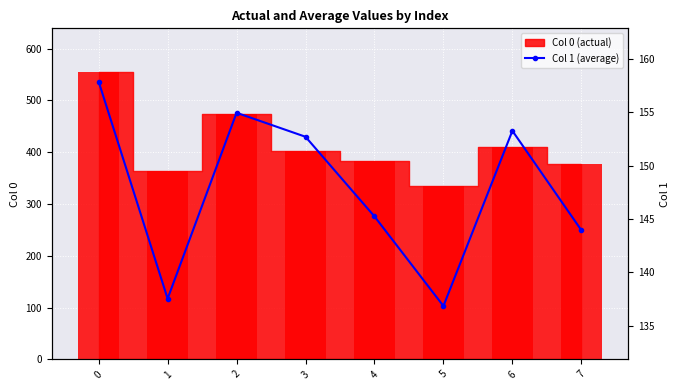

What is the ratio of the value at 4 to the value at 1?

1.1